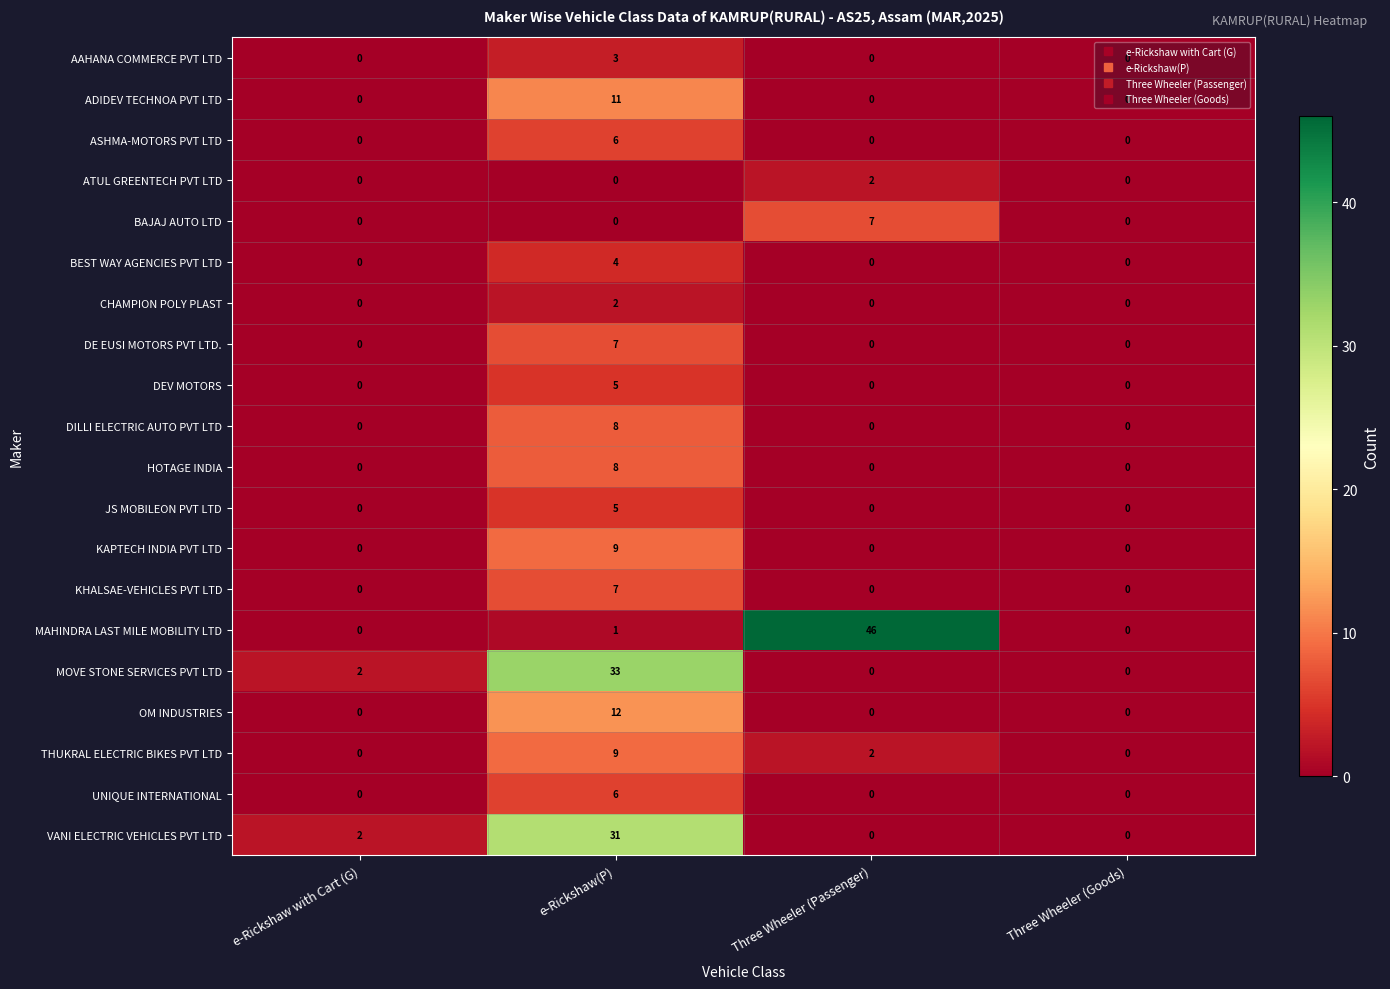

Count the THUKRAL ELECTRIC BIKES PVT LTD values in the range 0 to 9.

4